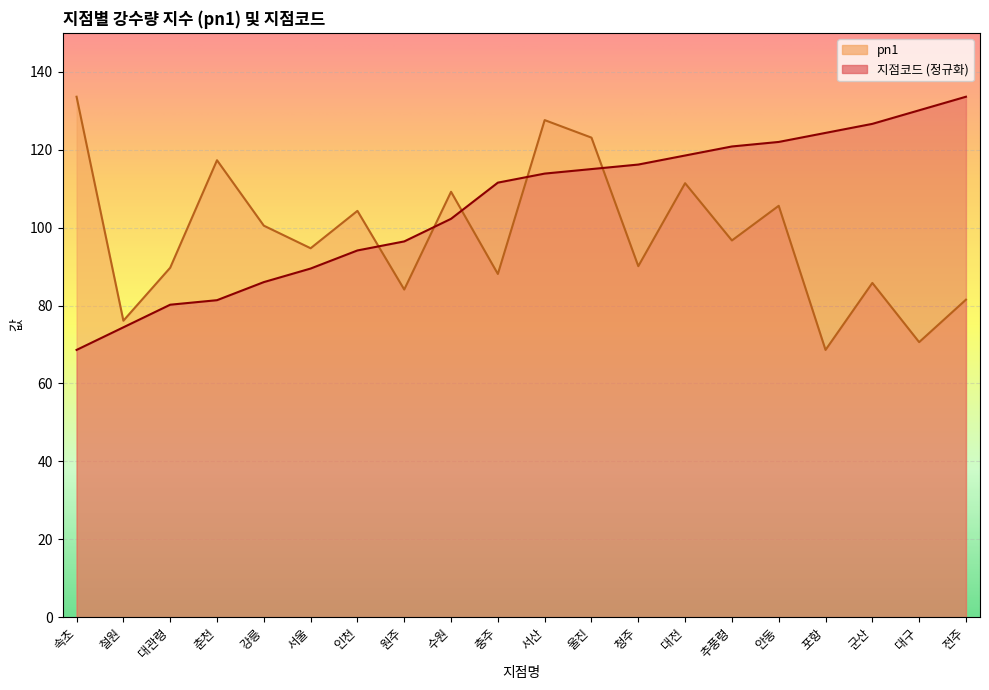

What are all the series names shown in the legend?

지점코드, pn1